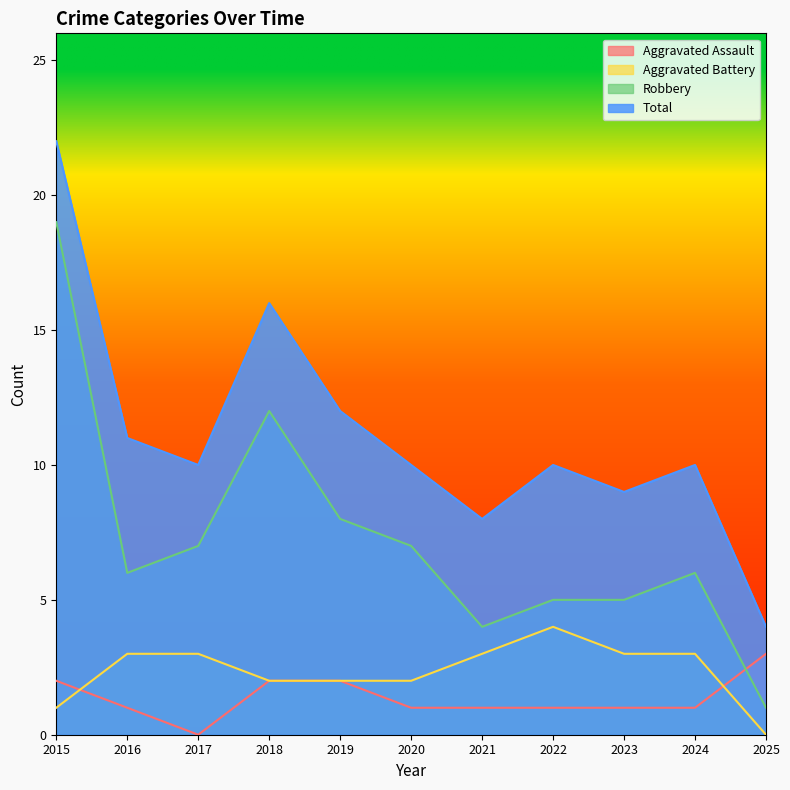

What is the value of the Robbery point at the 5th from the left?

8